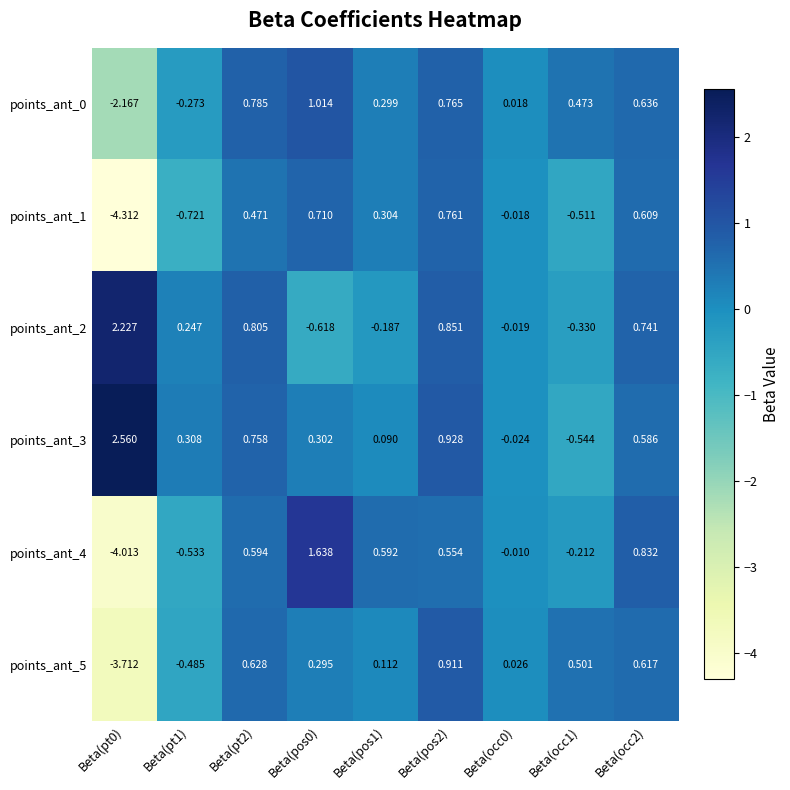

Count the number of categories in the chart.

9